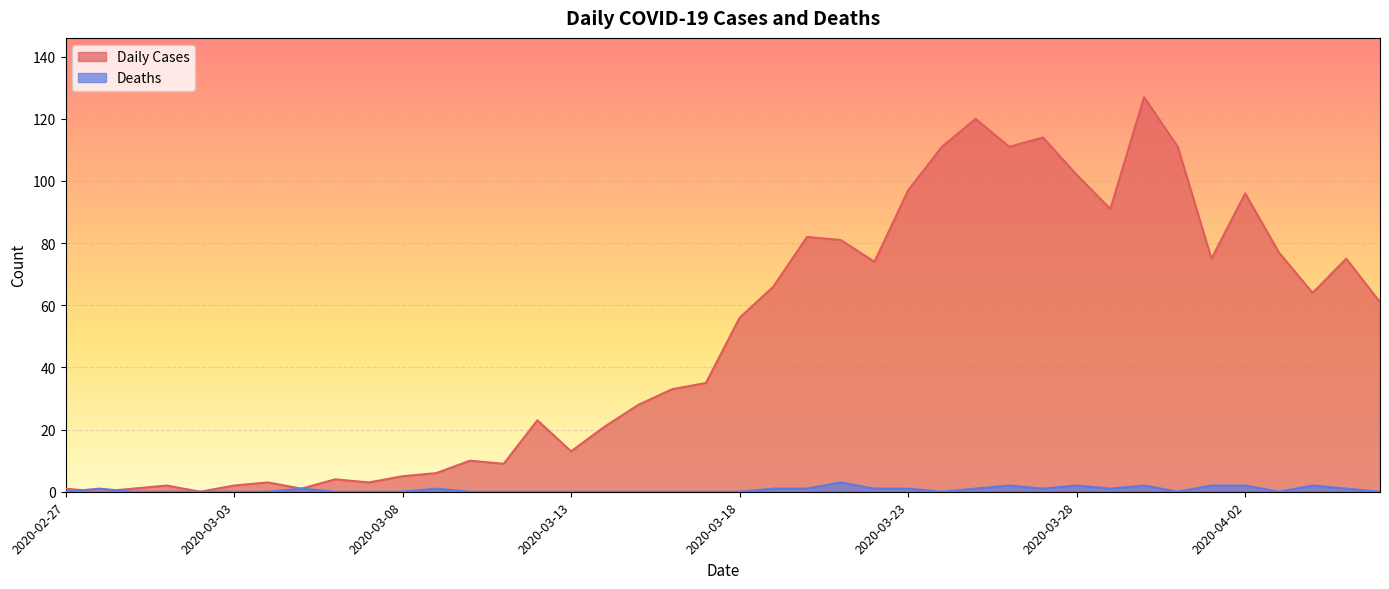

What is the spread (max minus min) of values at 2020-03-03?

2